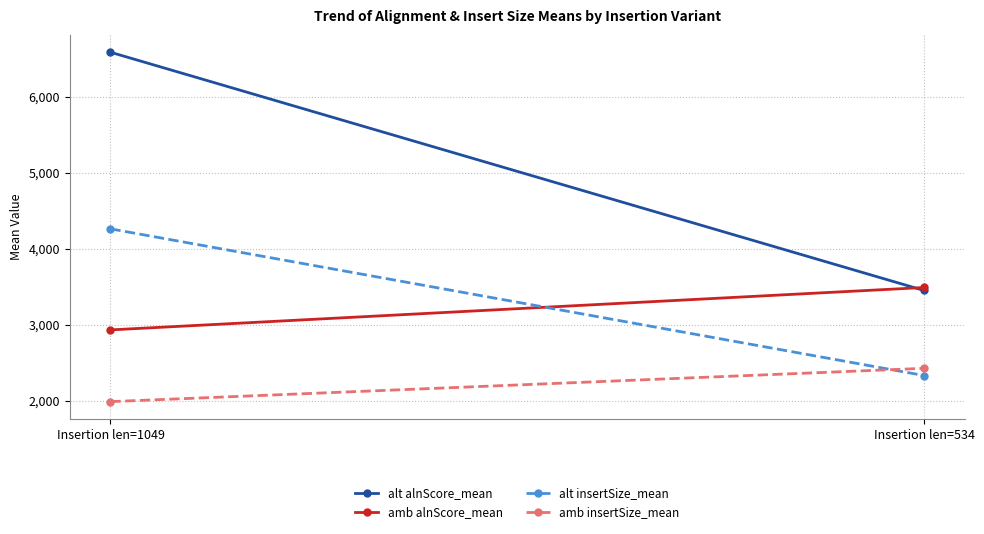

The value of alt insertSize_mean at Insertion len=1049 is 1997.3. True or false?

False